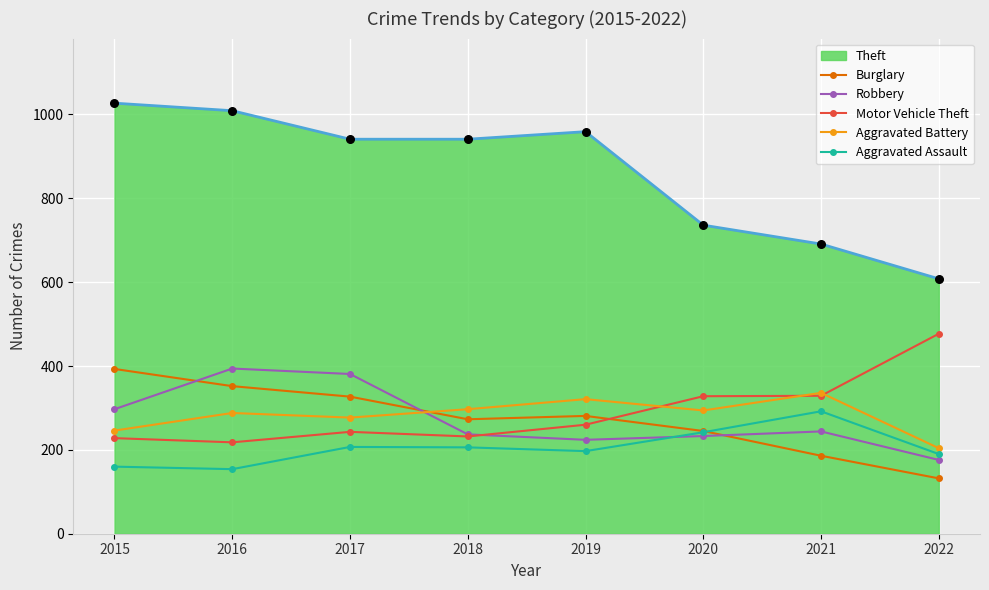

At how many categories does at least one series exceed 368?

8